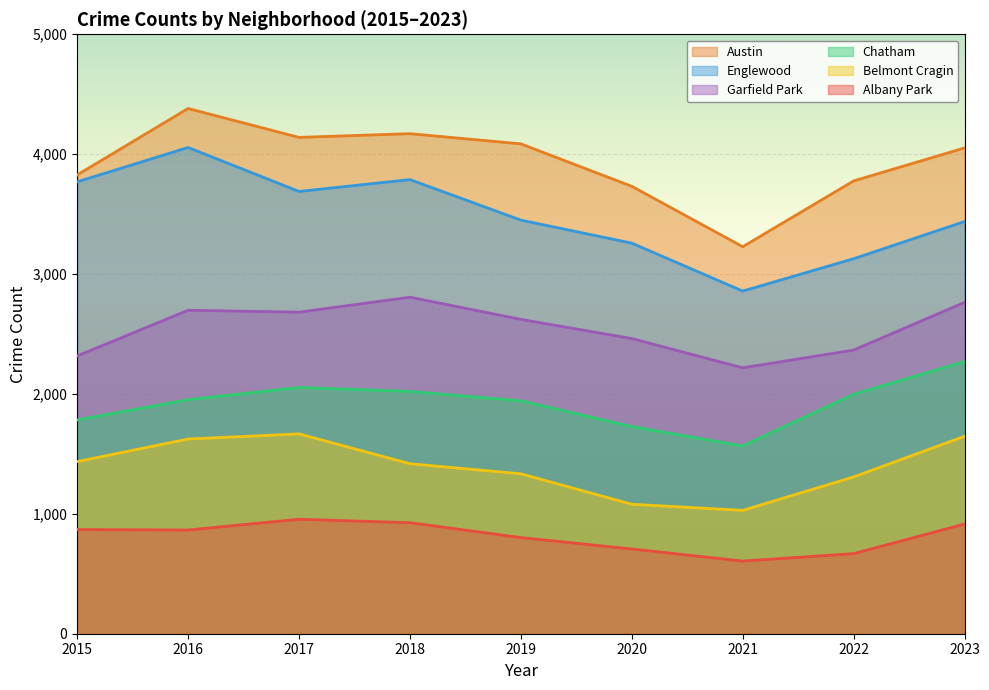

How many data points in Albany Park are less than 865?

4